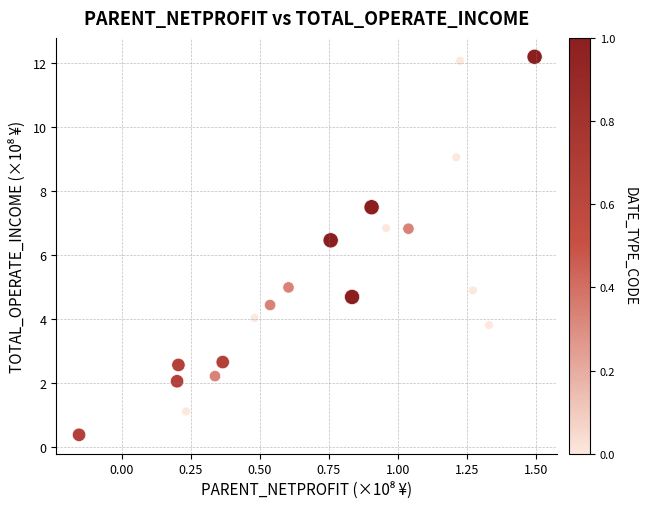

What is the range of Y values (max minus min)?

11.8